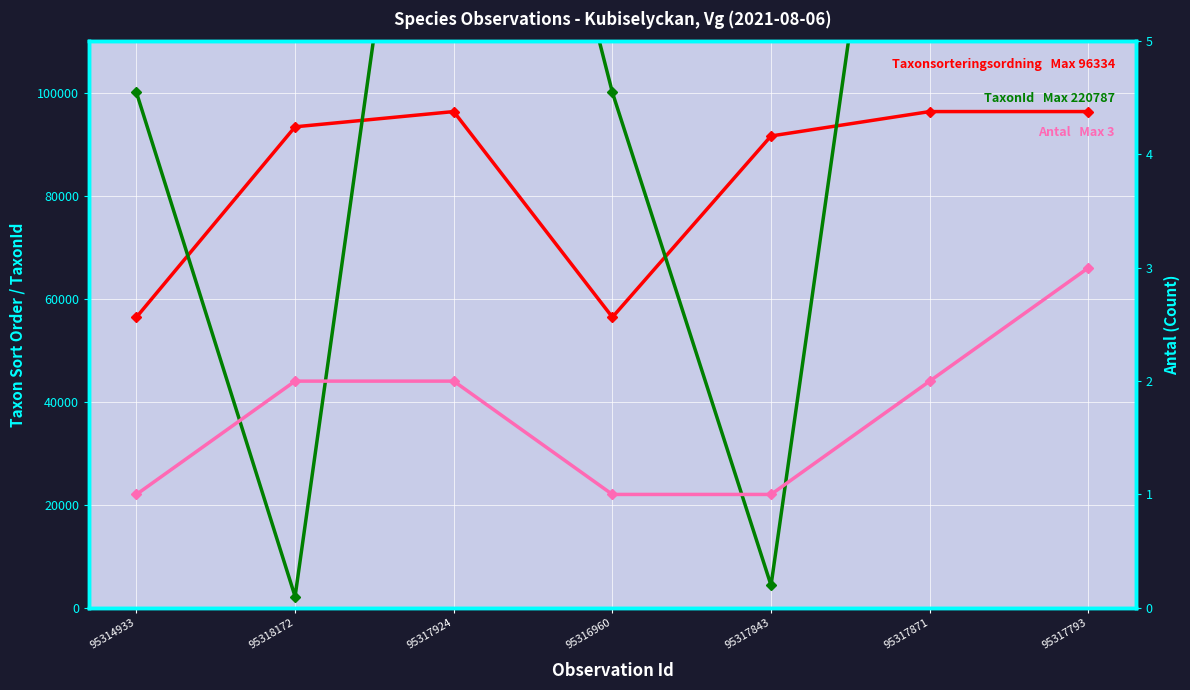

The Taxonsorteringsordning series shows 56411 at 95314933. True or false?

True